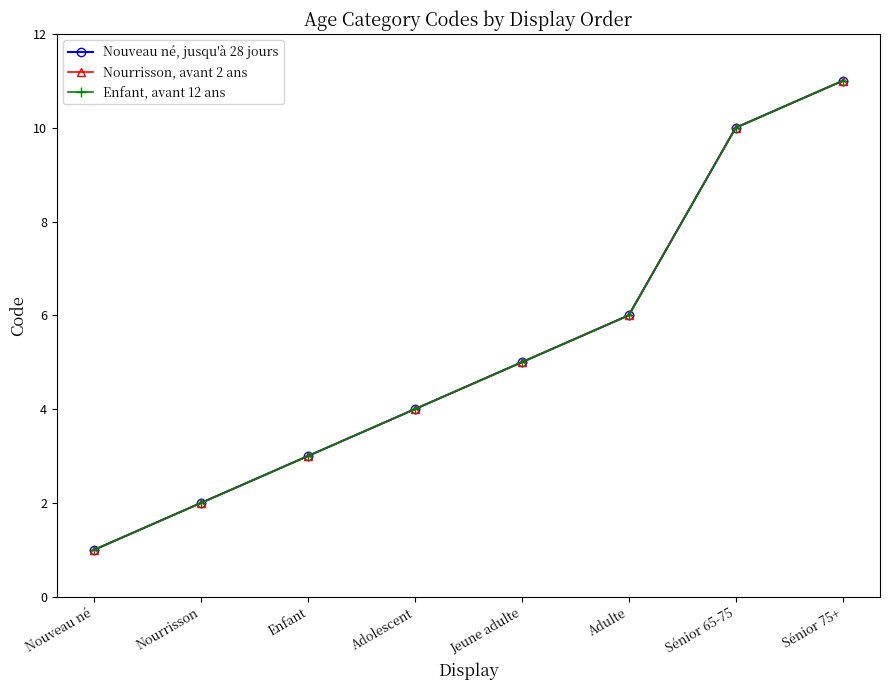

What is the minimum value for Enfant, avant 12 ans?

1